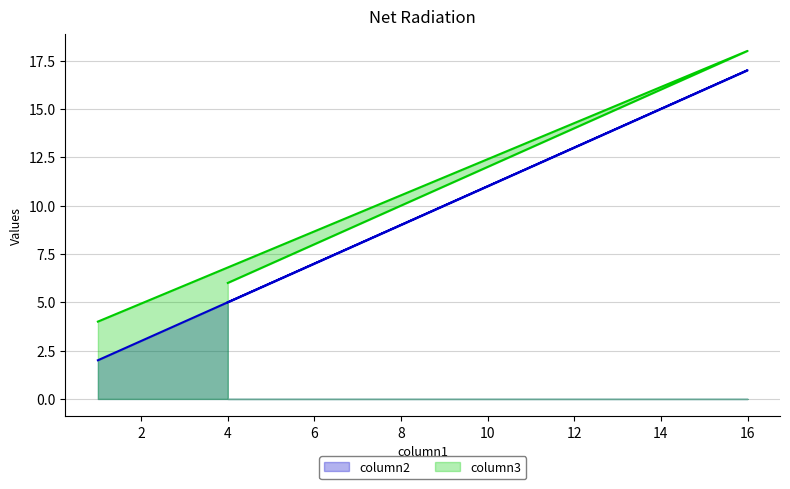

True or false: column3 has a value of 15 at 13.

True